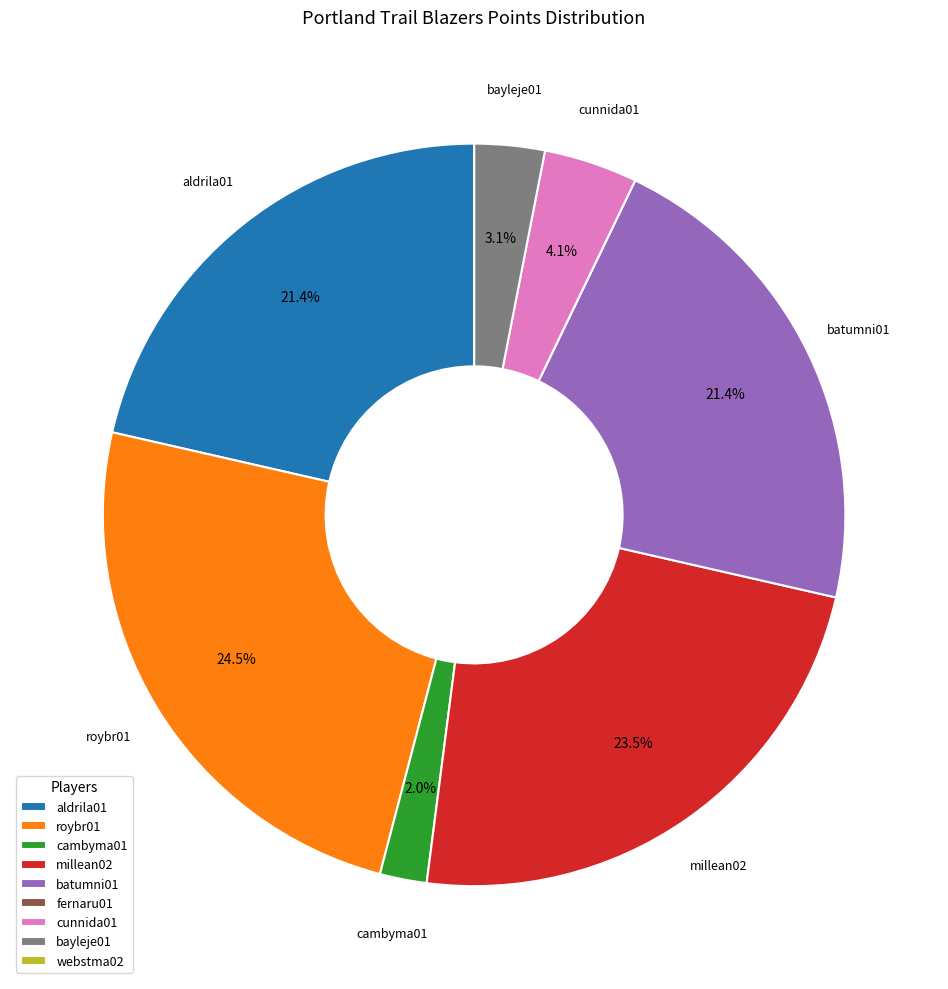

Between aldrila01 and bayleje01, which is larger?

aldrila01